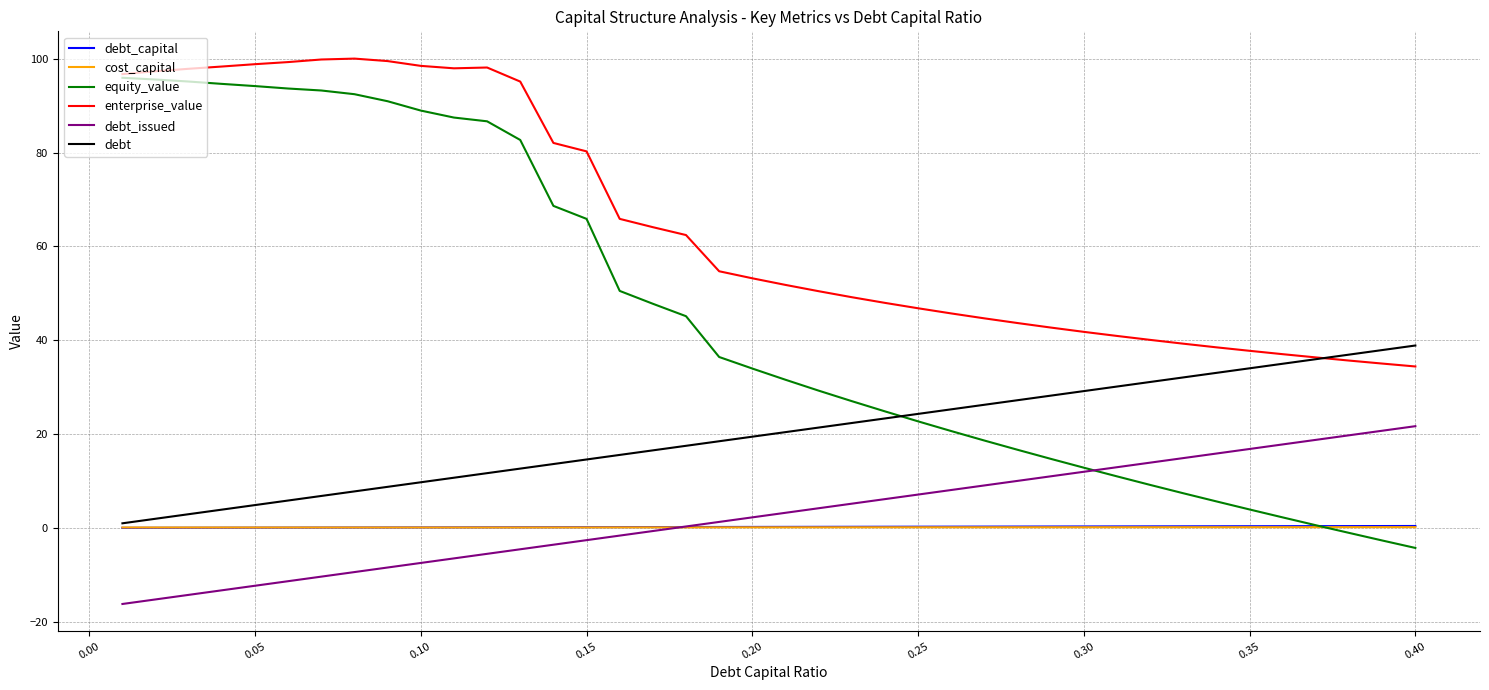

True or false: enterprise_value has more than 0 points higher than both neighbors.

True